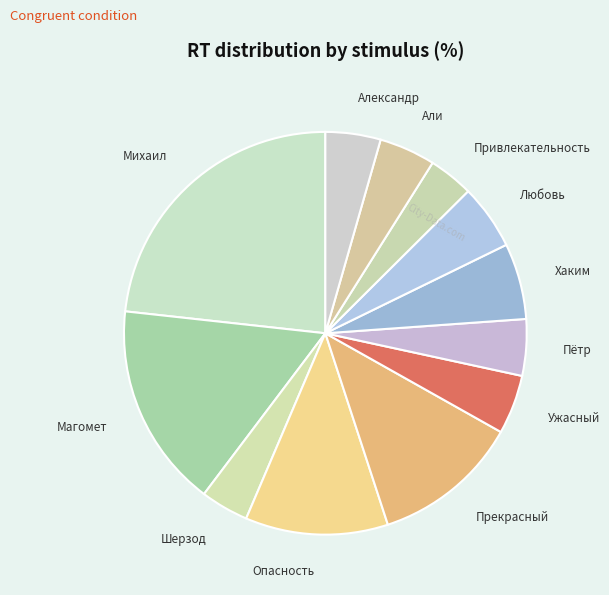

Which slice is the largest?

Михаил